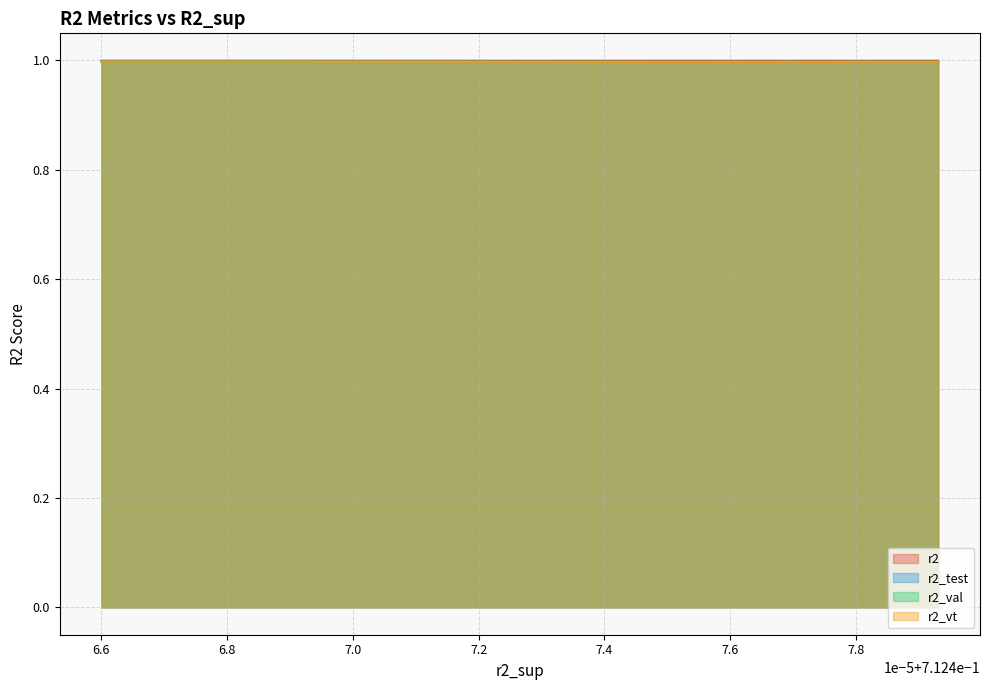

True or false: r2_val and r2_vt intersect in this chart.

False